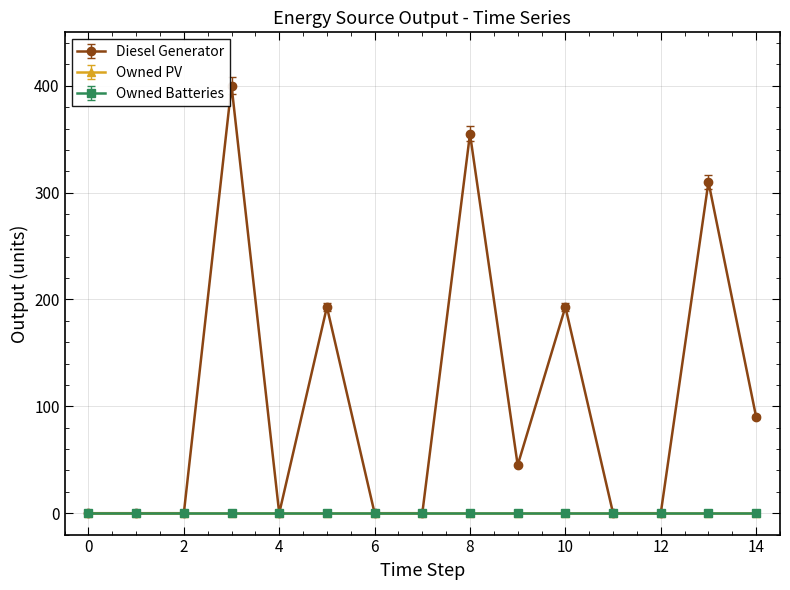

Does the chart have visible grid lines?

Yes